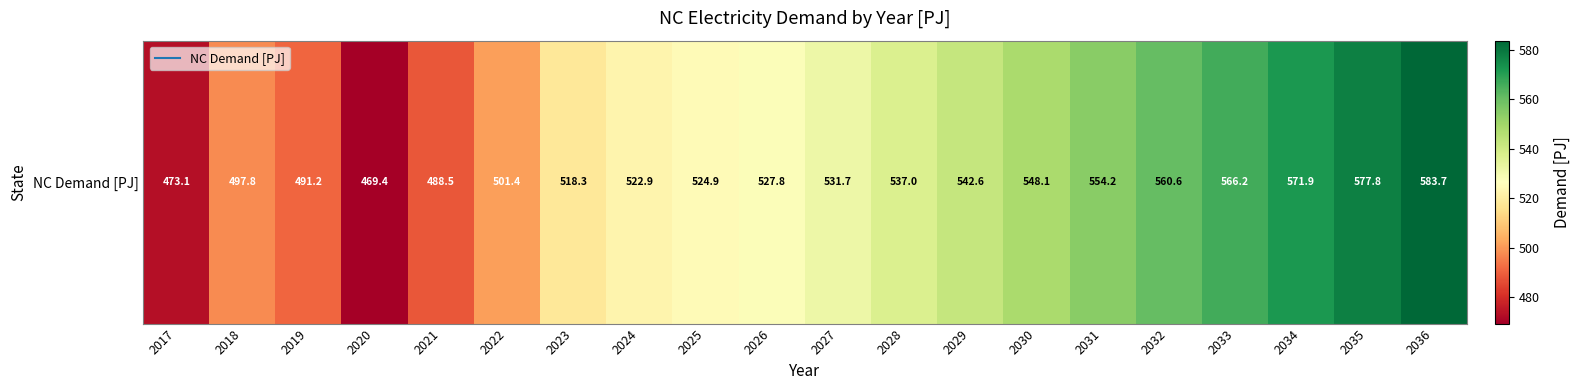

Reading left to right, what are all the values shown in this chart?

2017=473.1	2018=497.8	2019=491.2	2020=469.4	2021=488.5	2022=501.4	2023=518.3	2024=522.9	2025=524.9	2026=527.8	2027=531.7	2028=537.0	2029=542.6	2030=548.1	2031=554.2	2032=560.6	2033=566.2	2034=571.9	2035=577.8	2036=583.7